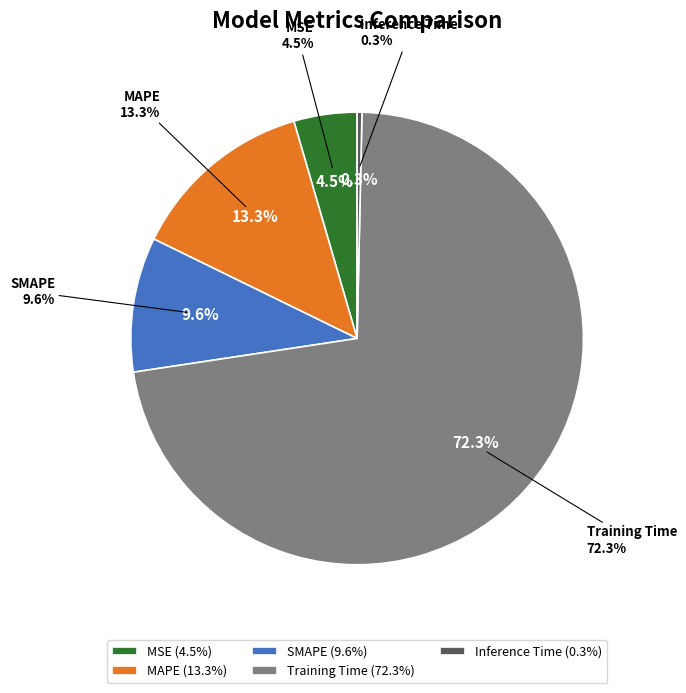

To the nearest percent, what percentage of the pie is Training Time?

72%